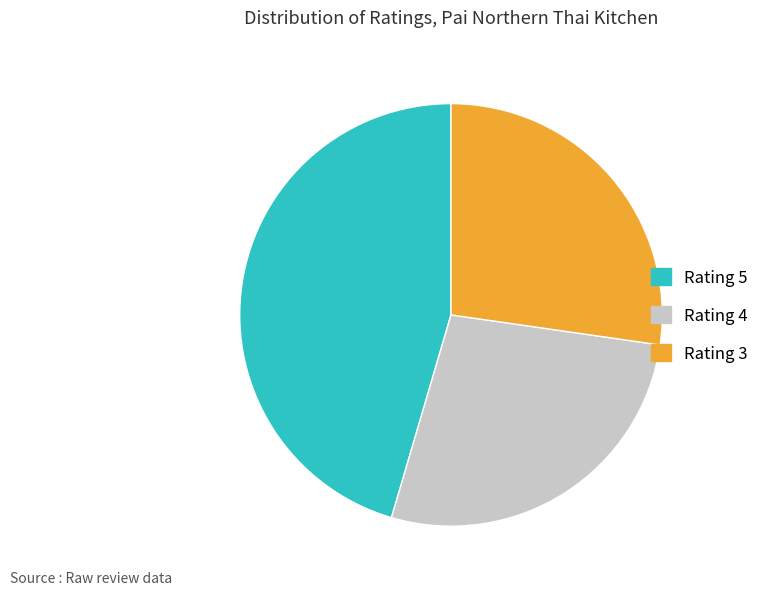

Do Rating 4 and Rating 3 together represent more than half of the pie?

Yes